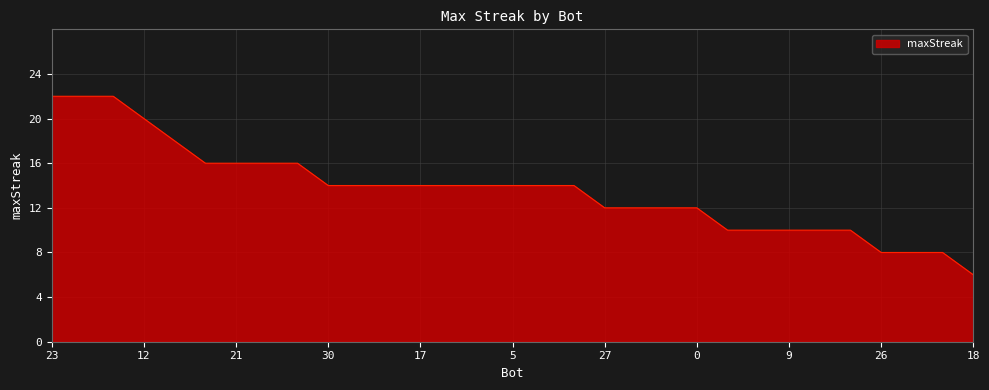

What is the difference between the maximum and minimum values?

16